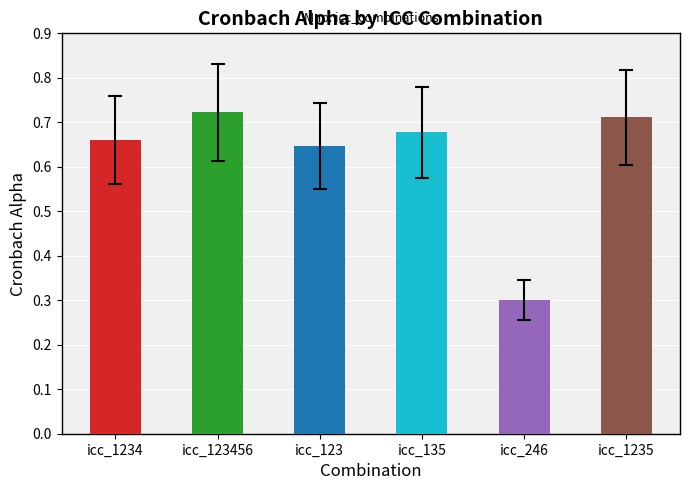

Which has a higher value, icc_1235 or icc_135?

icc_1235